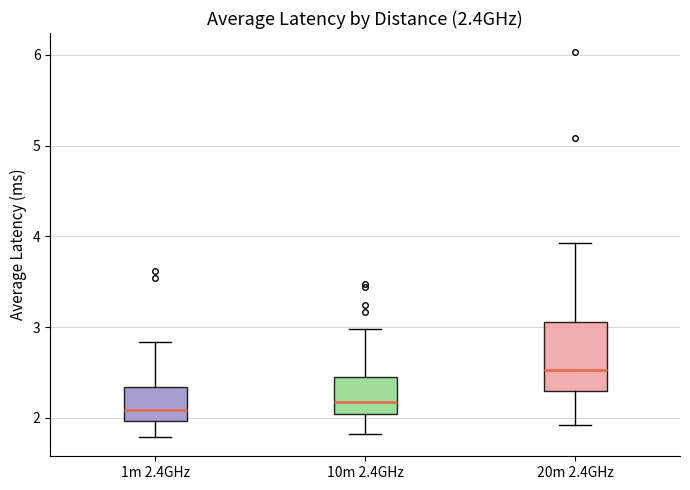

Which box's median line is the highest?

20m 2.4GHz